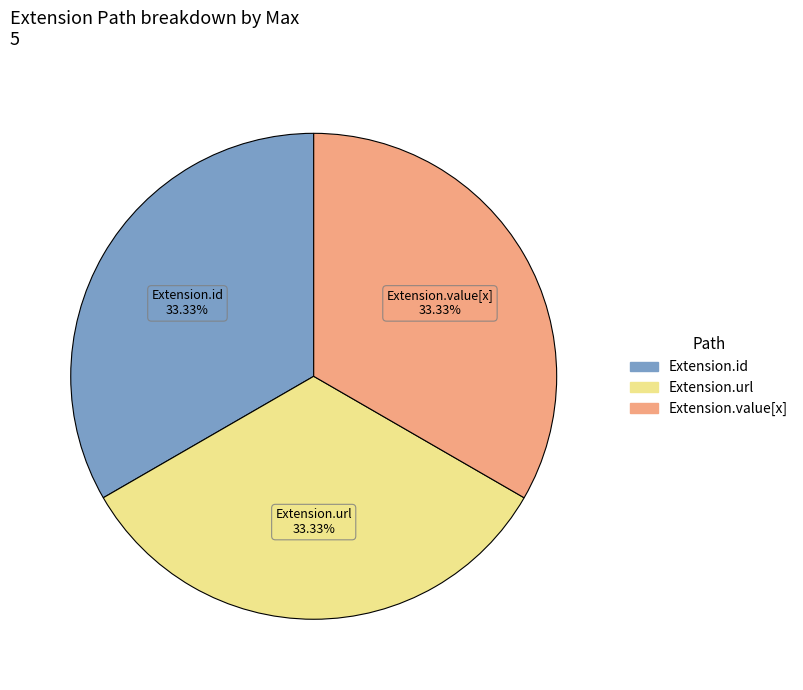

Is there a majority slice in this chart?

No